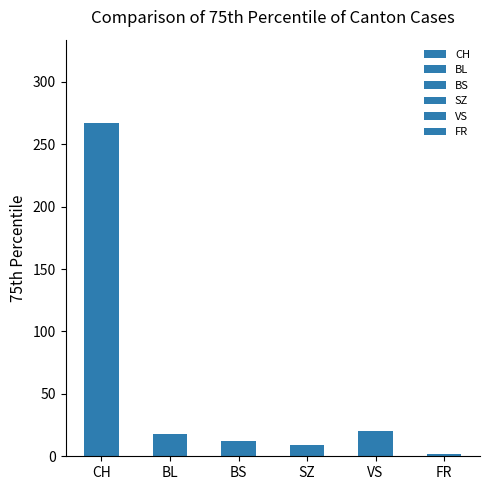

True or false: SZ has a value of 5 at 2020-07-04.

False